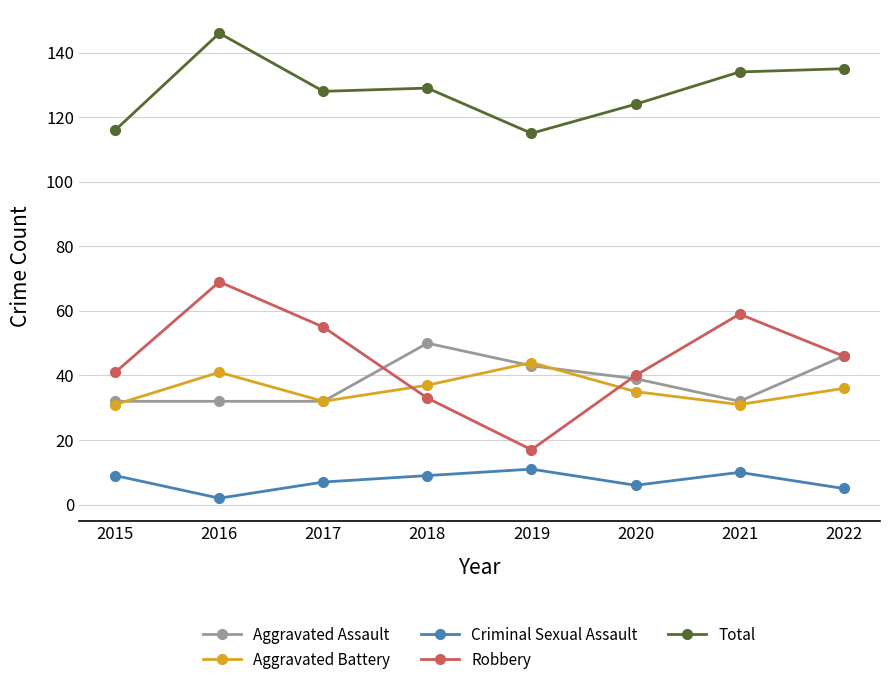

True or false: Total and Criminal Sexual Assault cross at least once.

False